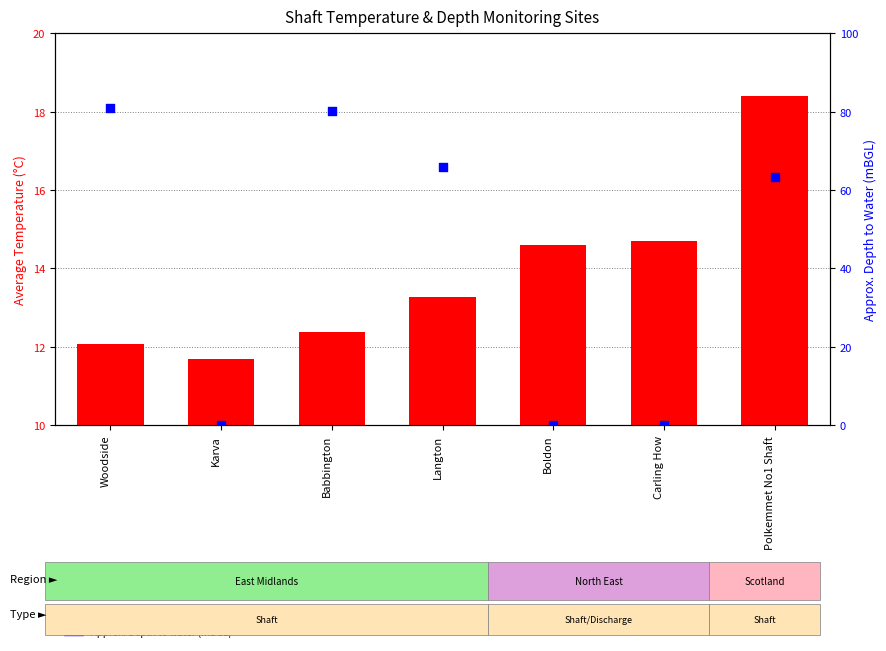

Which series has the largest total across all categories?

Approx. Depth to water (mBGL)